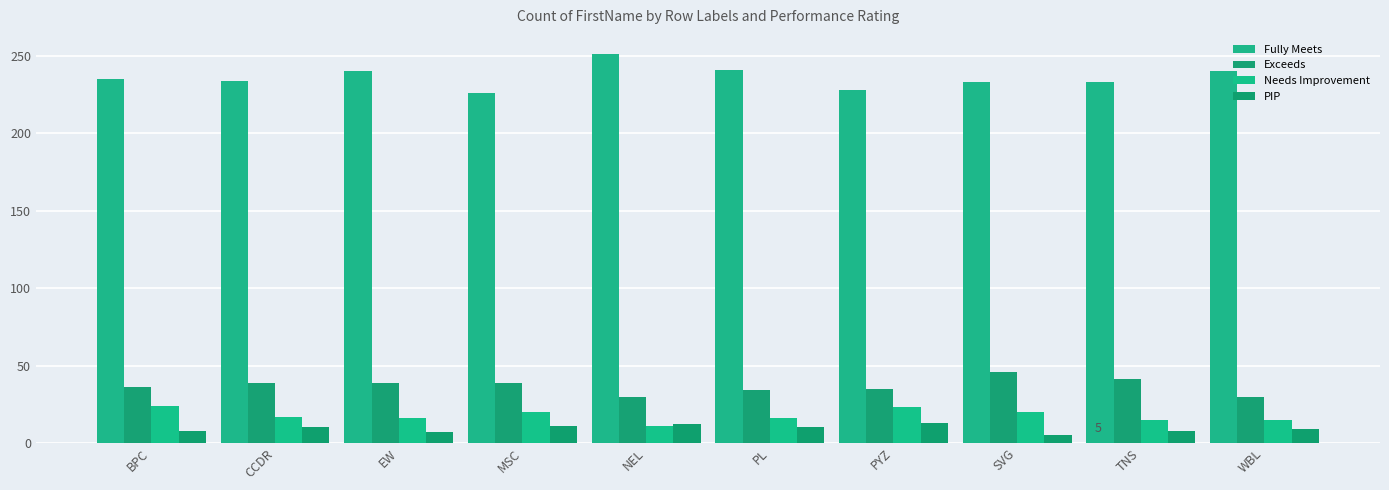

What is the label of the 8th bar from the right?

EW